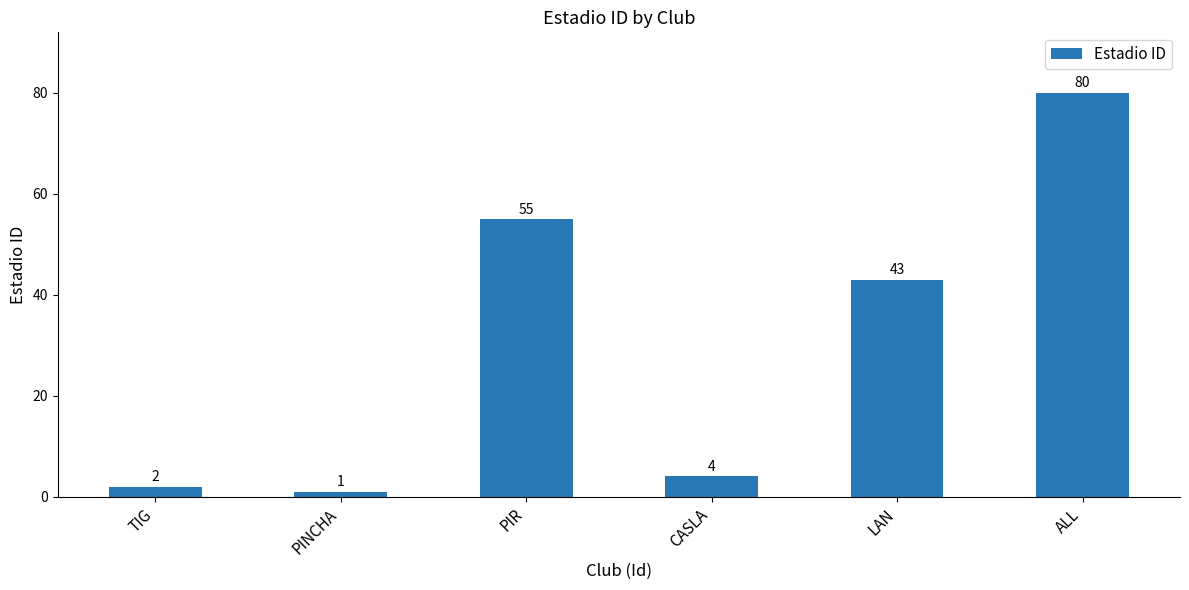

How many data points are less than 43?

3